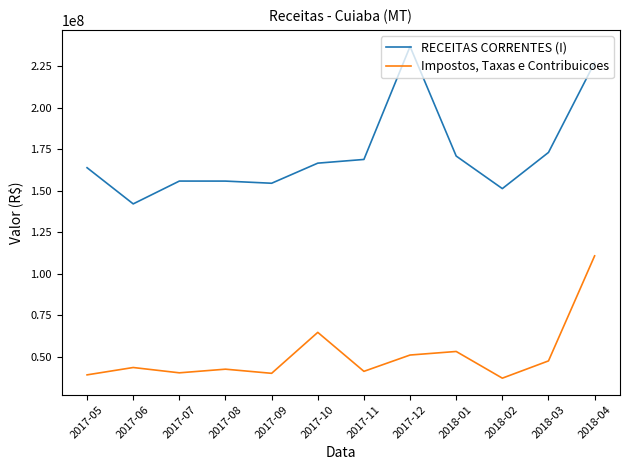

Rank the series by their maximum value, from highest to lowest.

RECEITAS CORRENTES (I), Impostos, Taxas e Contribuicoes